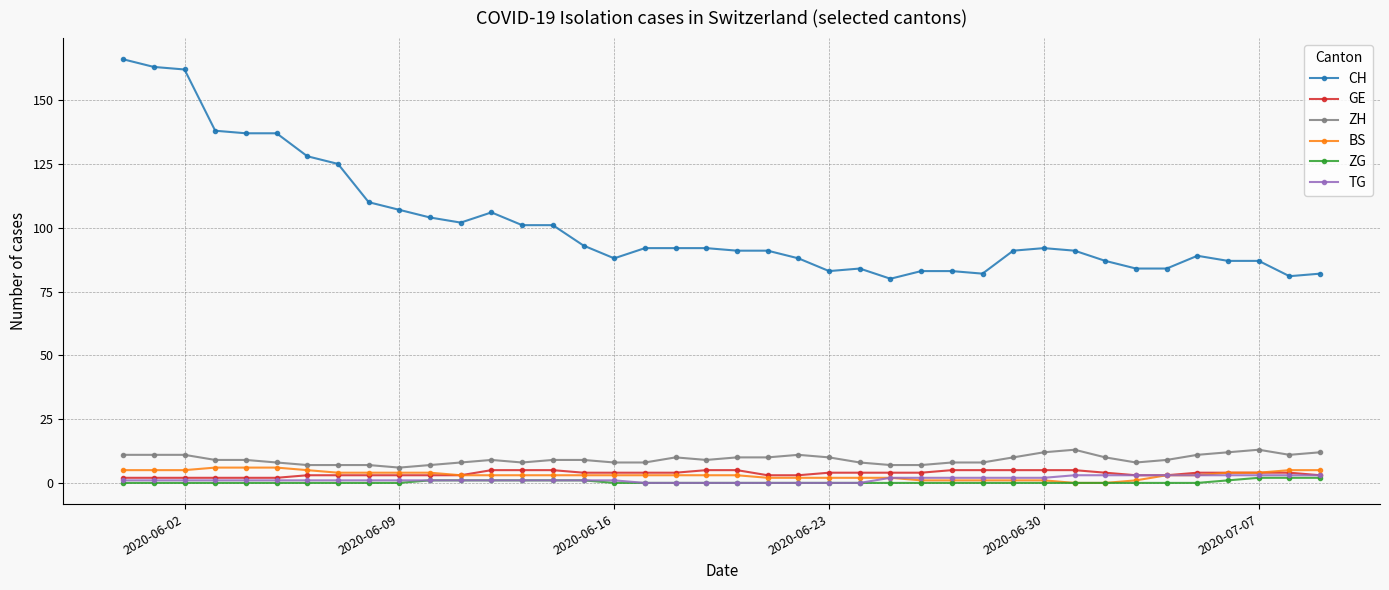

Which series has the largest total across all categories?

CH